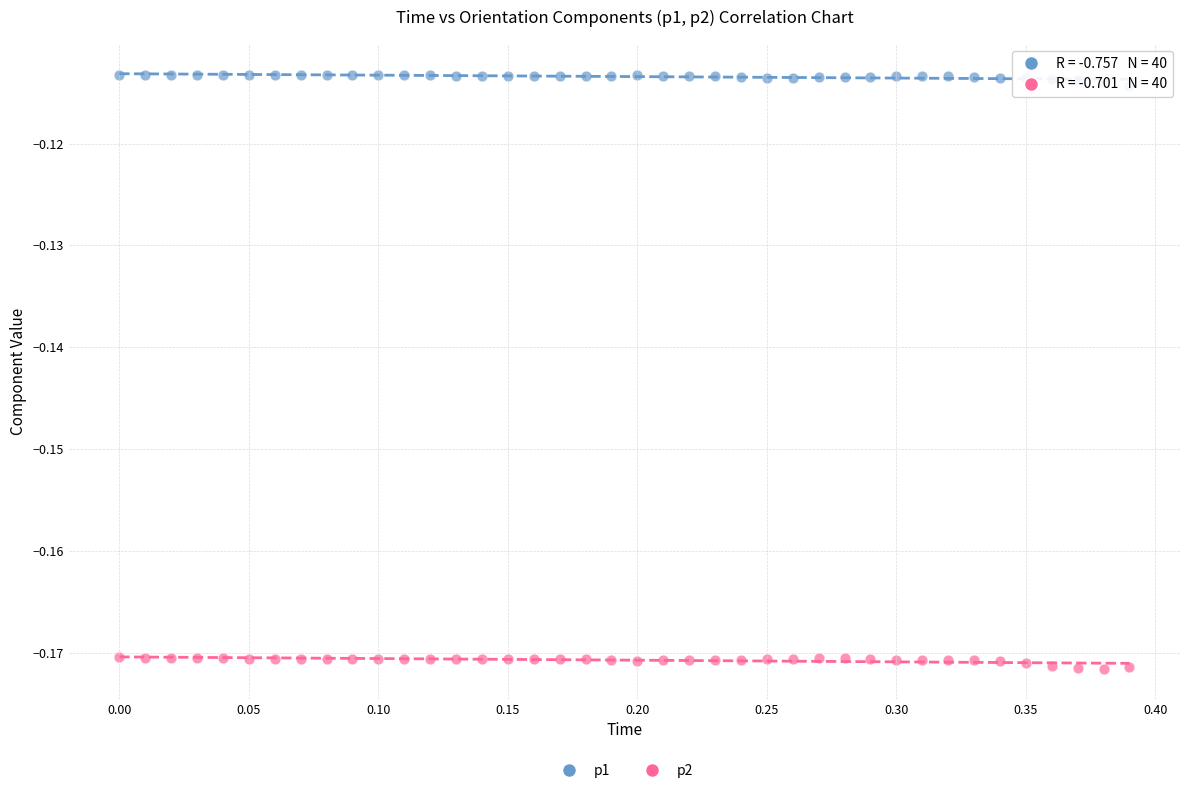

Which series contains the lowest Y value?

p2